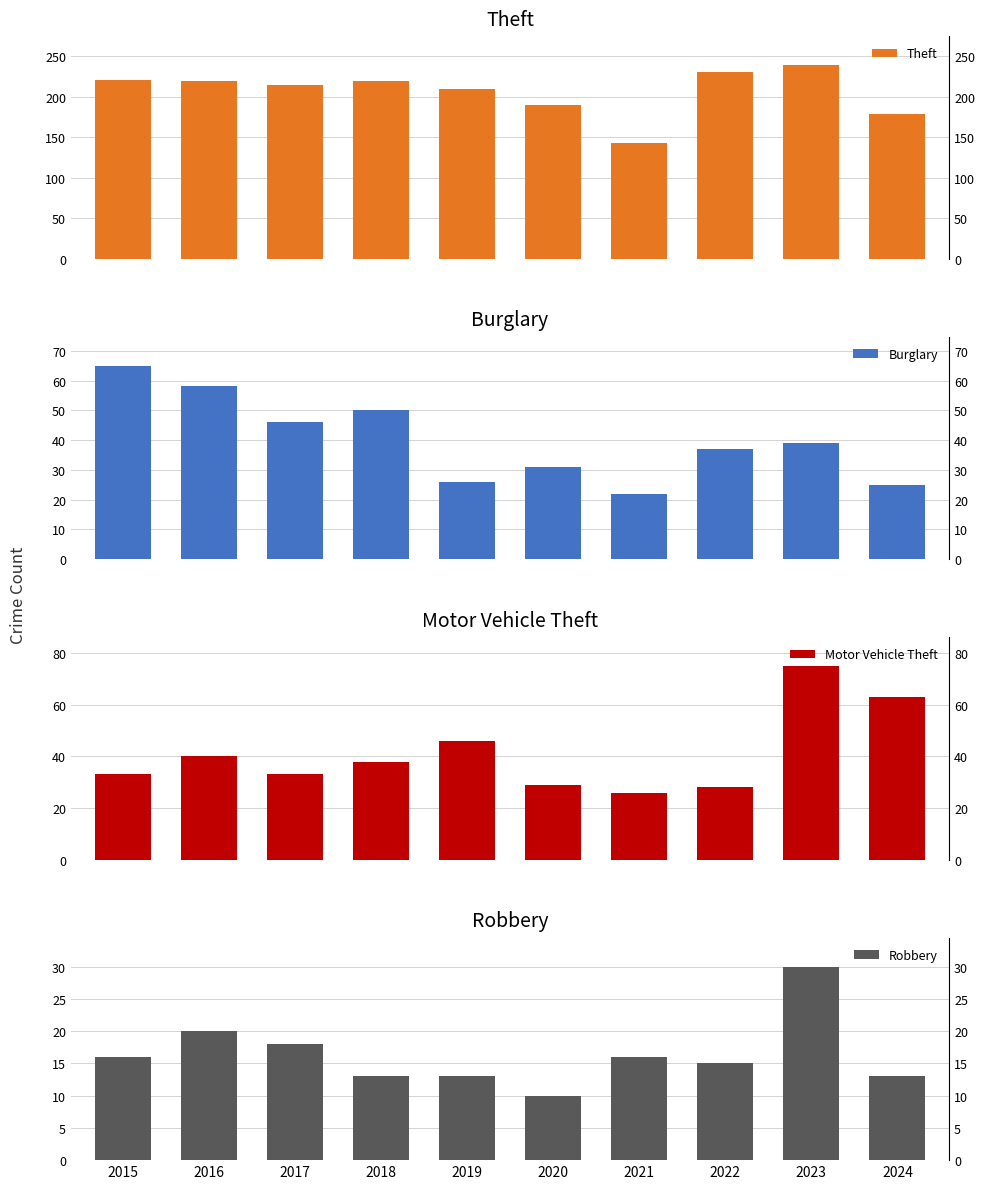

Which series has the widest spread of values?

Theft